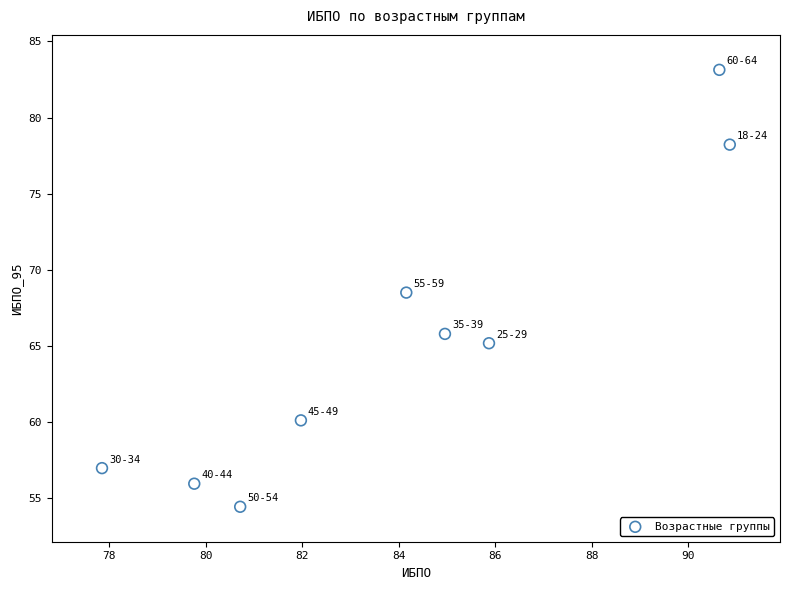

What is the average Y value?

65.4